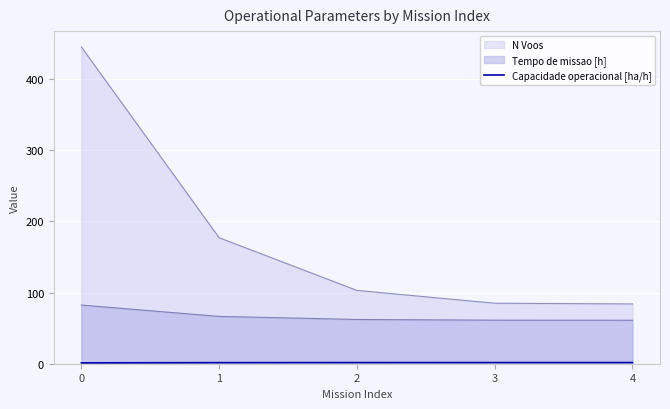

How many categories are shown in the chart?

5